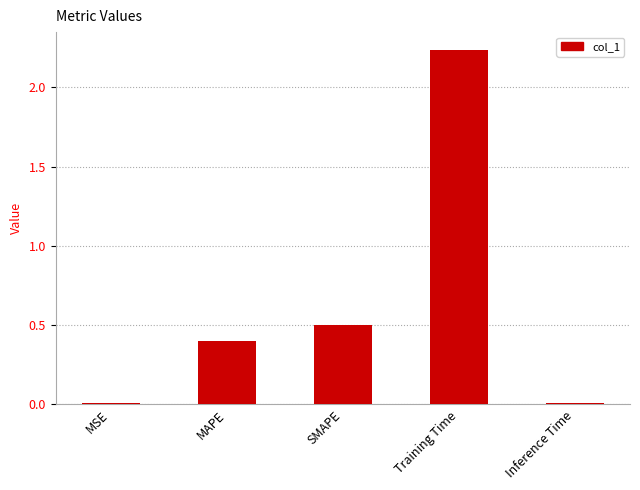

What is the label of the 4th bar from the right?

MAPE